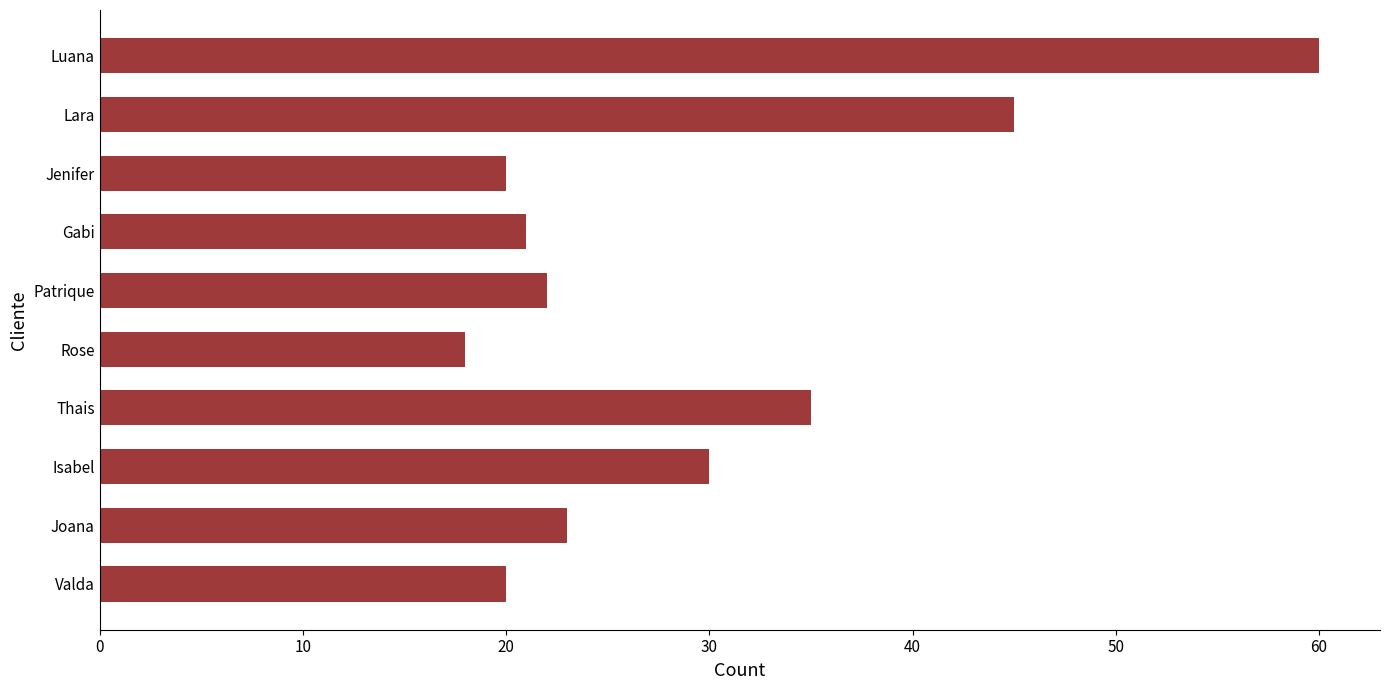

How many distinct data groups are displayed?

1